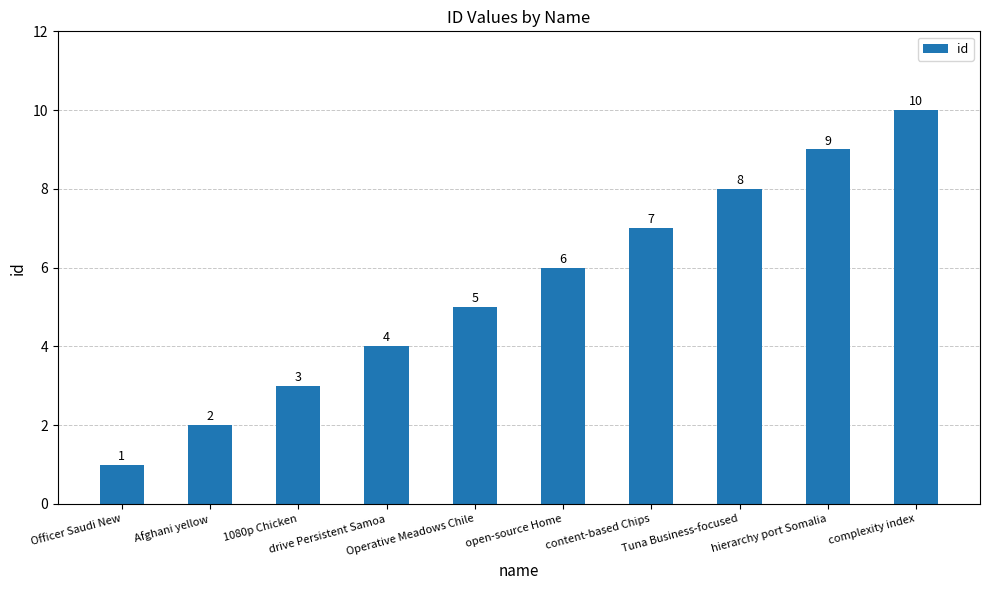

Count the values in the range 3 to 8.

6